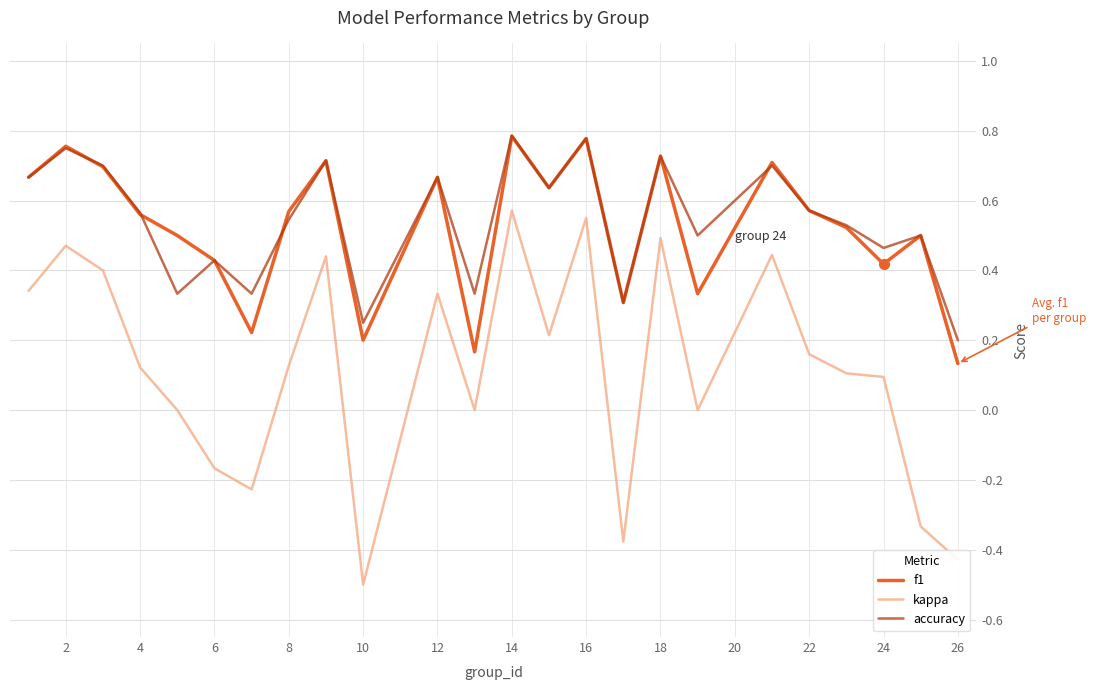

Which series has the largest range (max minus min)?

kappa